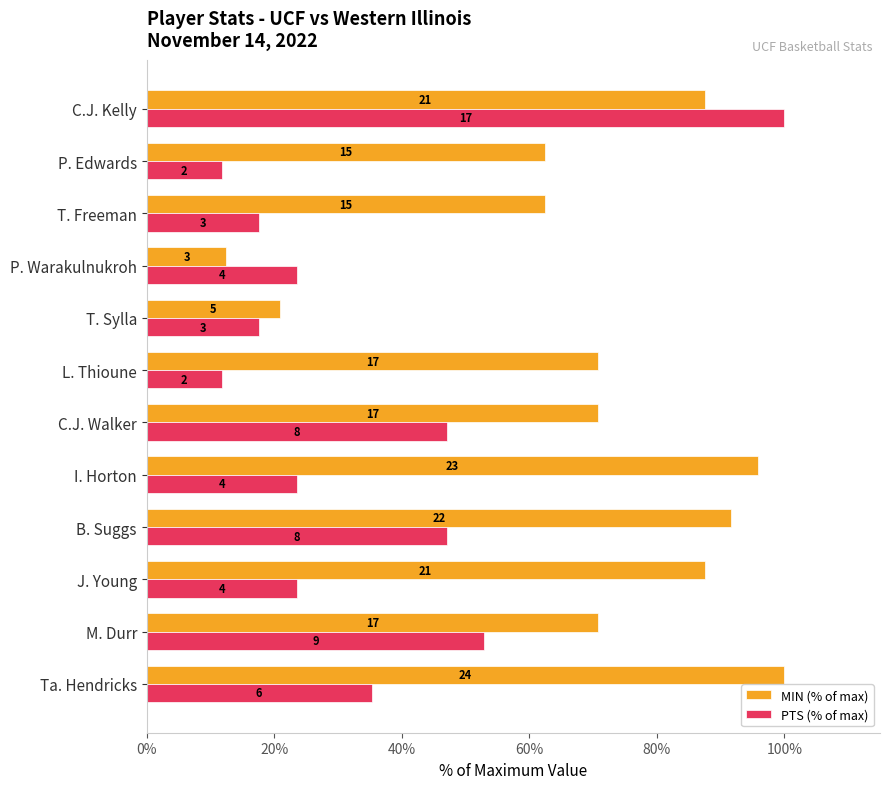

What is the sum of all MIN (% of max) values?

833.3